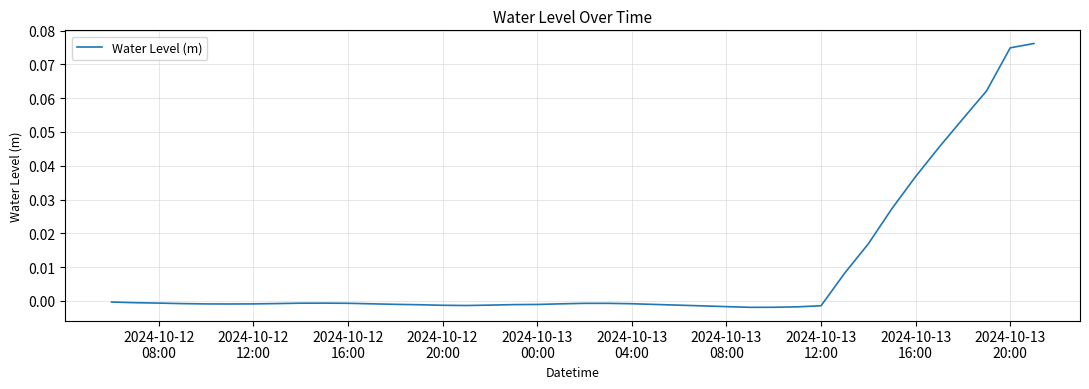

What is the sum of all values?

0.4